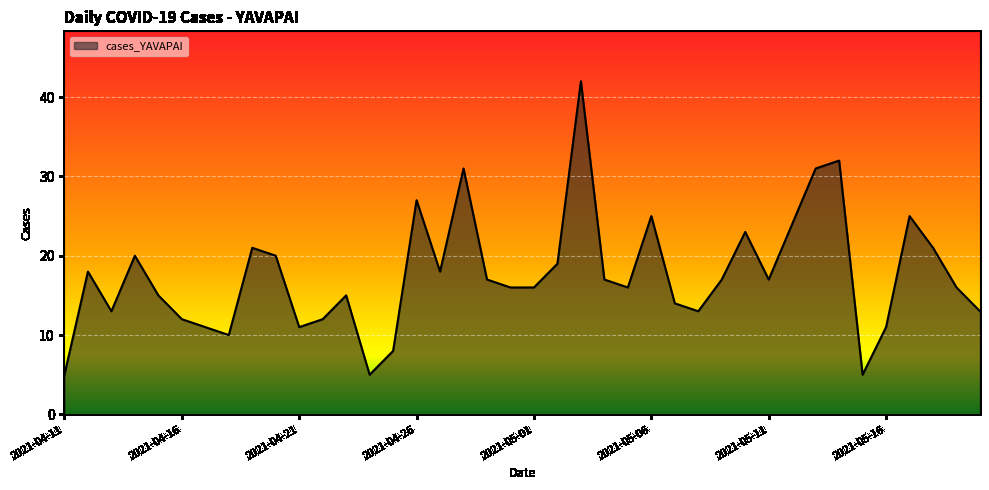

What is the smallest value displayed?

5